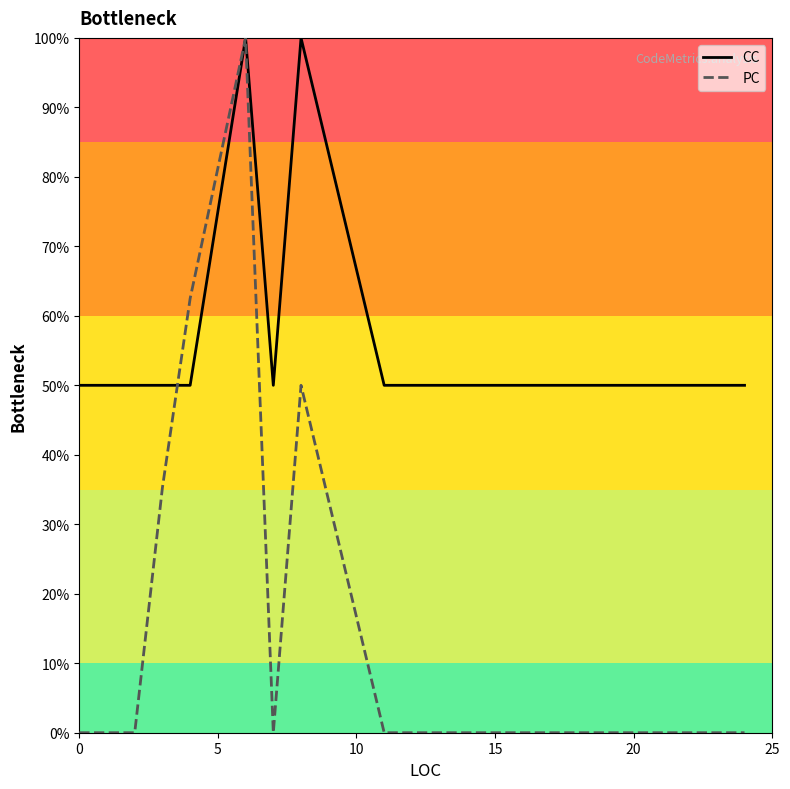

What are all the series names shown in the legend?

CC, PC